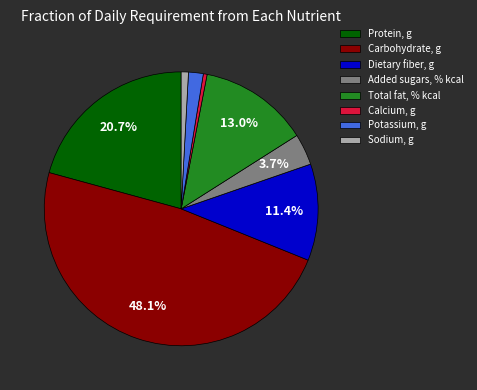

Rank the categories by value from highest to lowest.

Carbohydrate, g, Protein, g, Total fat, % kcal, Dietary fiber, g, Added sugars, % kcal, Potassium, g, Sodium, g, Calcium, g